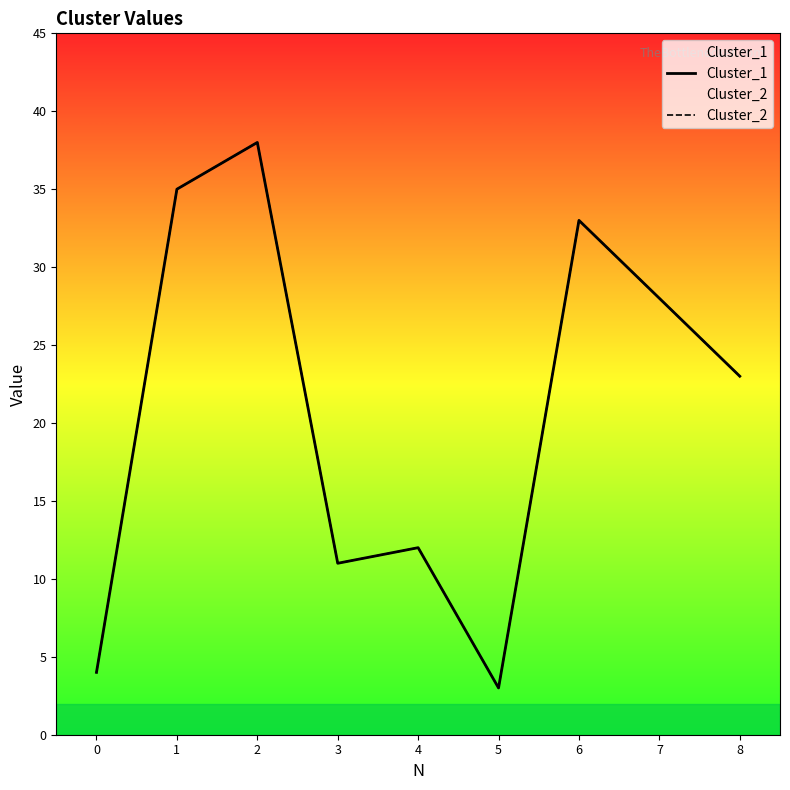

What are all the series names shown in the legend?

Cluster_1, Cluster_2